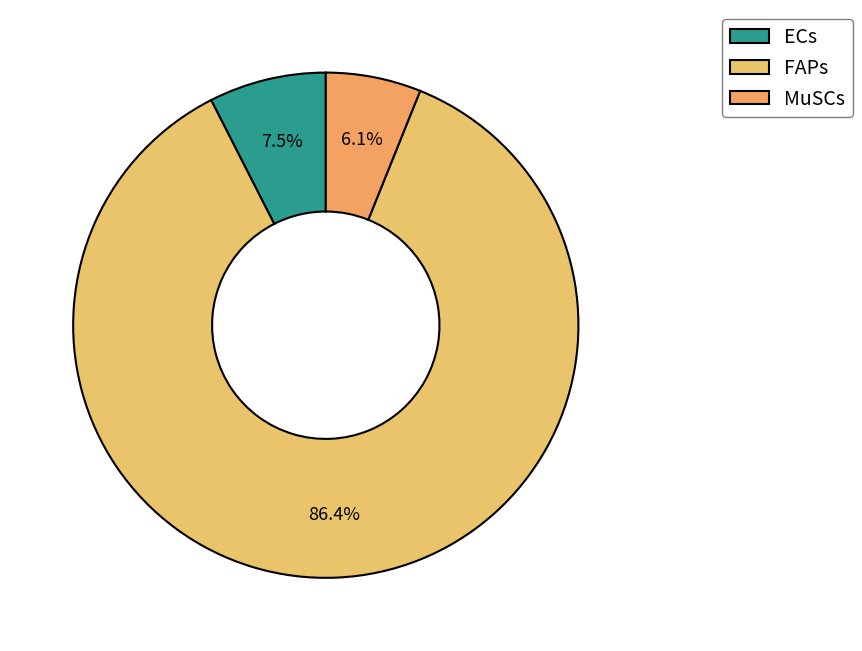

To the nearest percent, what is the average slice percentage?

33%